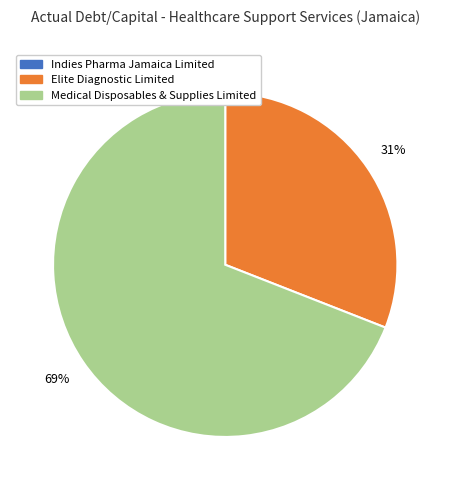

To the nearest percent, what is the combined percentage of Medical Disposables & Supplies Limited and Indies Pharma Jamaica Limited?

69%